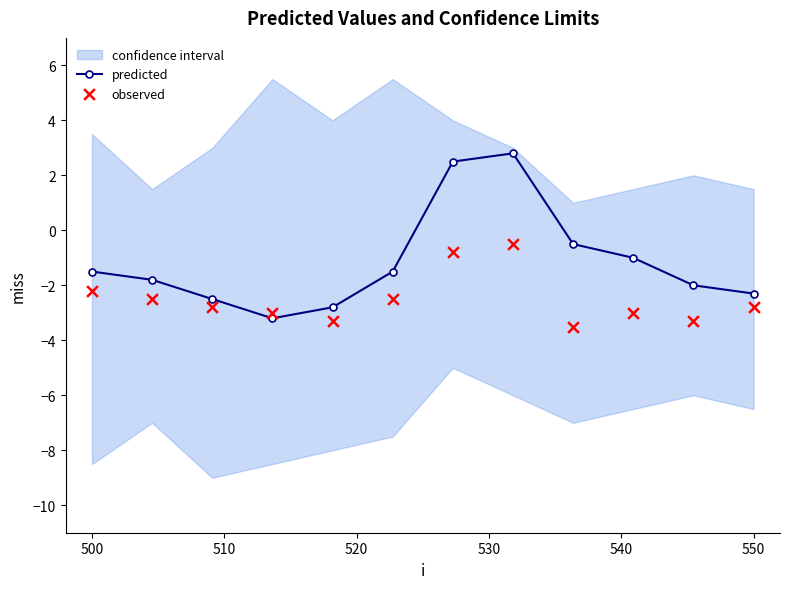

At how many categories does at least one series exceed 0?

2